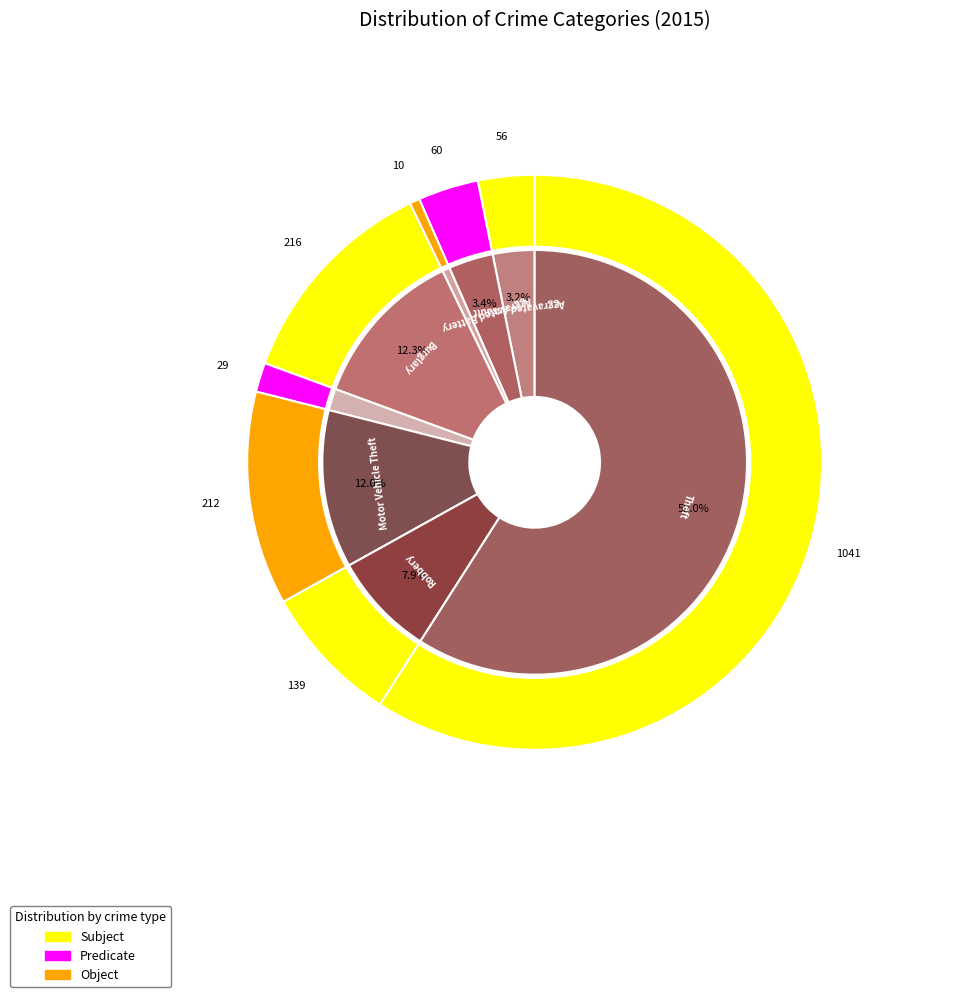

Which category has the biggest portion of the pie?

Theft